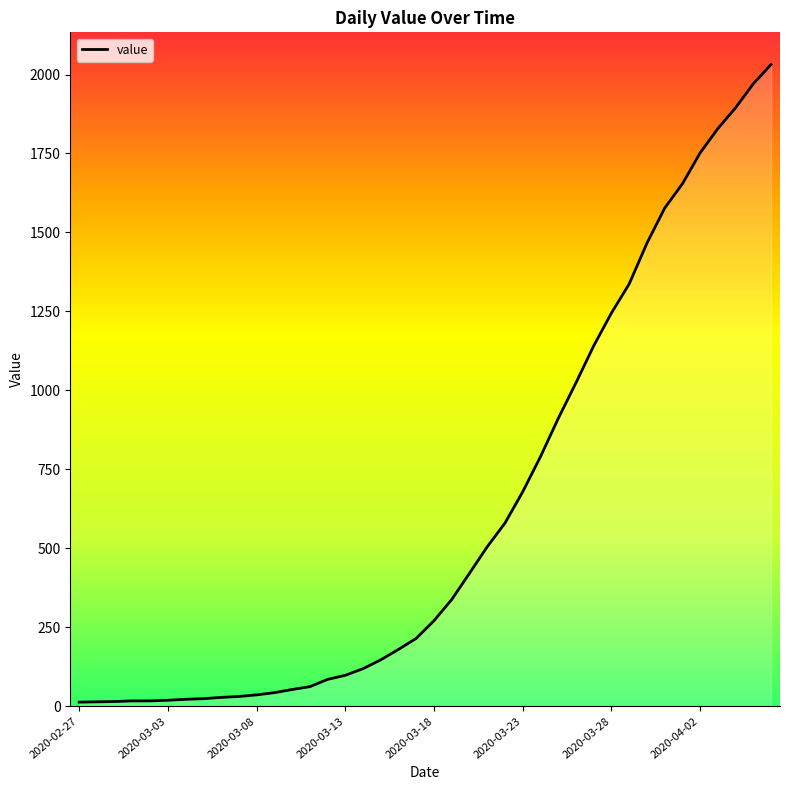

Where is the data nearest to the value 1022?

28